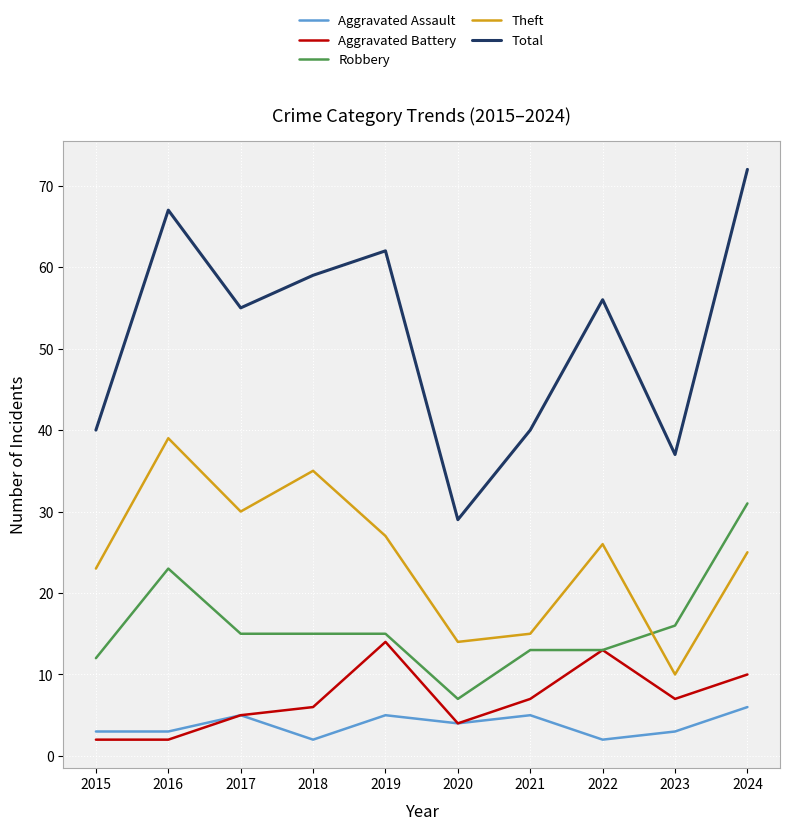

At which label is Aggravated Assault closest to 4?

2020